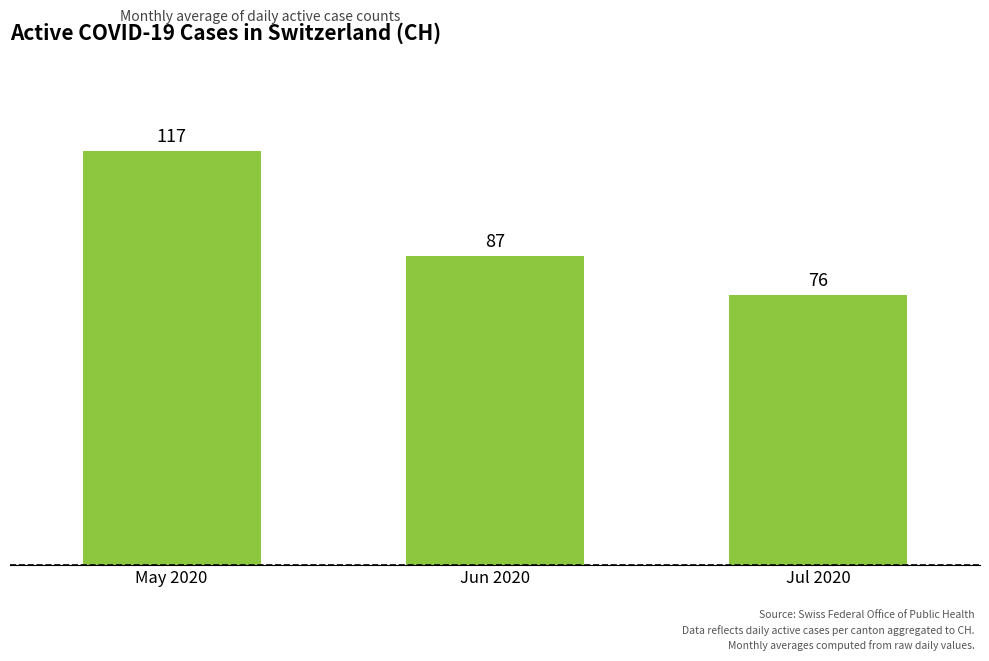

Are the bars horizontal?

No